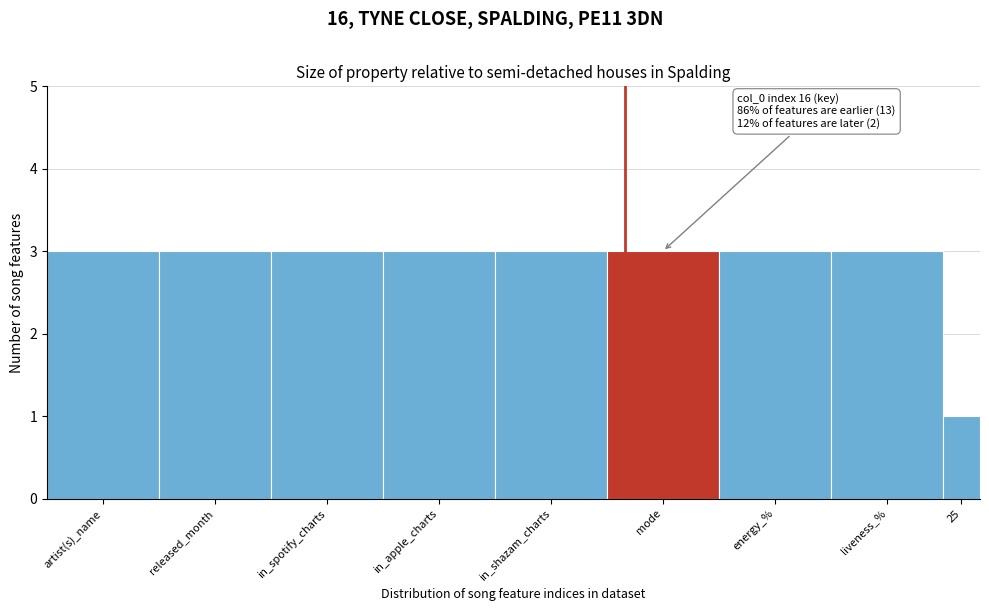

Reading right to left, transcribe all the data shown in this chart.

1	3	3	3	3	3	3	3	3